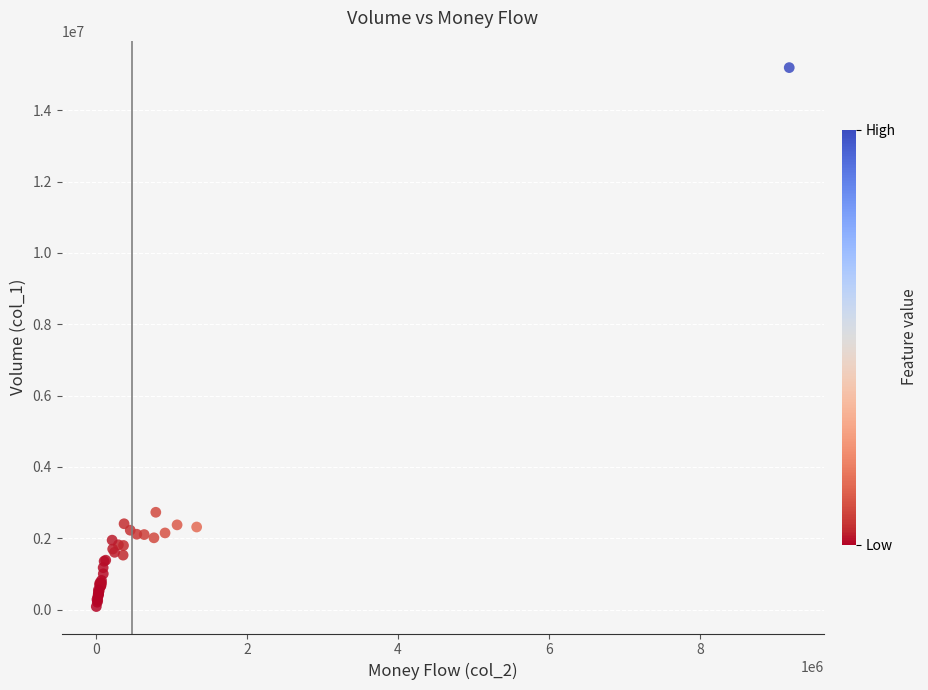

What Y value in the scatter plot is closest to 7641000?

2728000